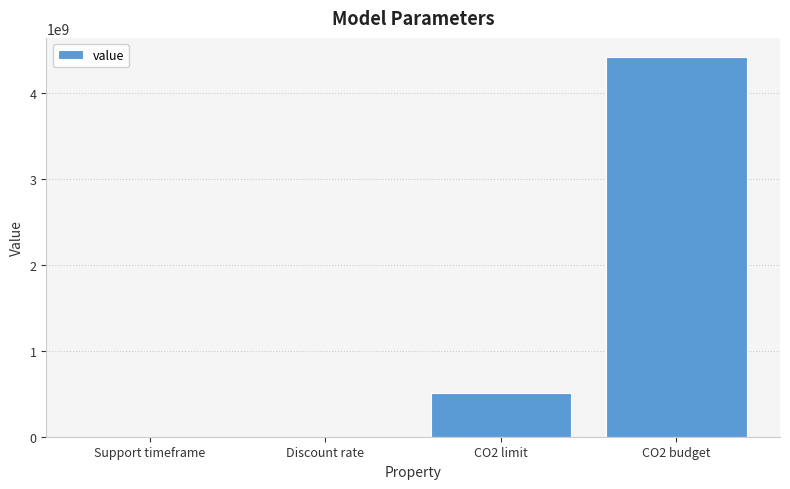

Which has a higher value, CO2 limit or CO2 budget?

CO2 budget